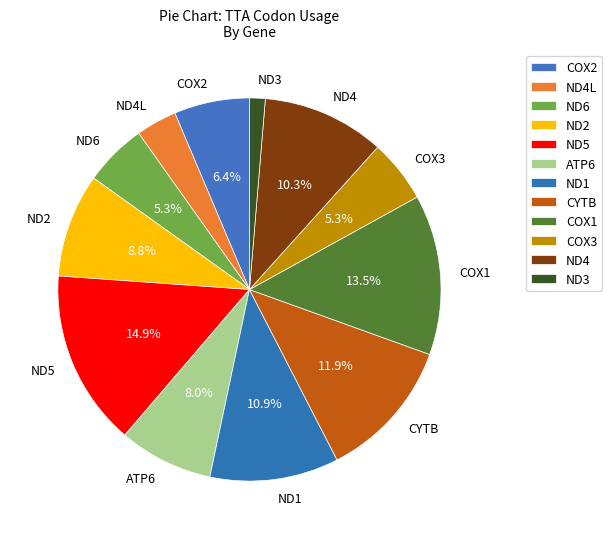

True or false: ND4L accounts for 3% of the total.

True